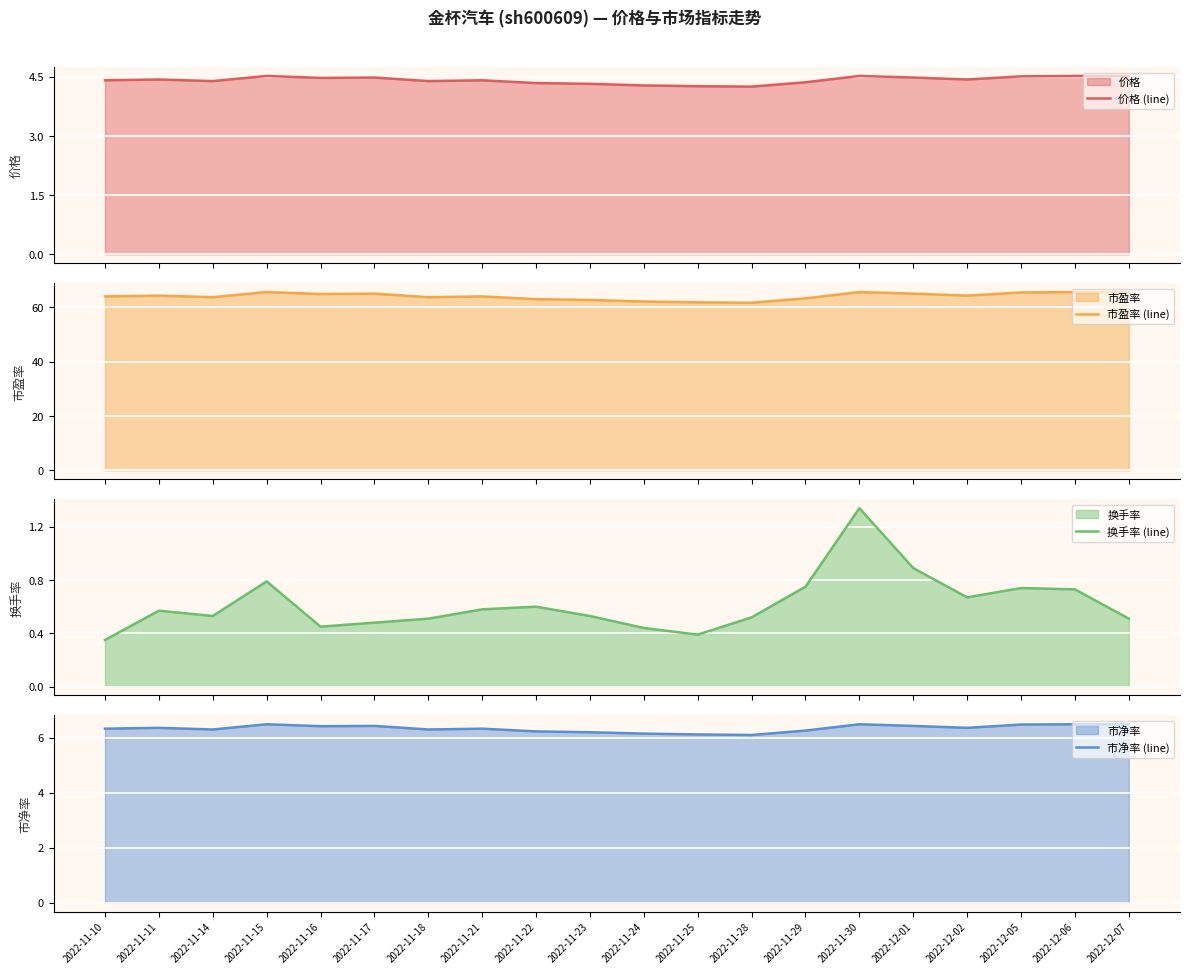

Rank the series at 2022-11-29 from lowest to highest value.

换手率 (line), 价格 (line), 市净率 (line), 市盈率 (line)